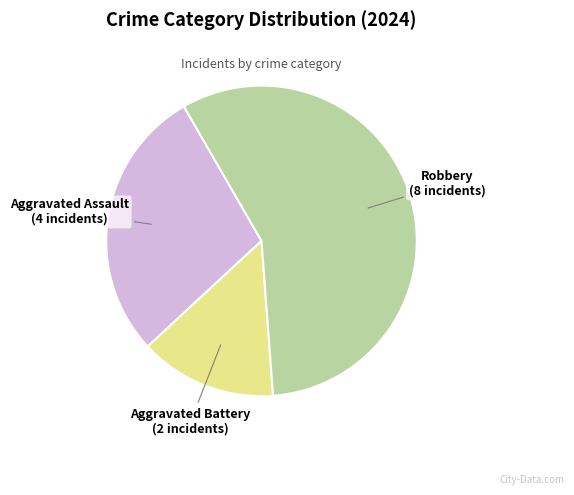

What is the smallest slice in the pie chart?

Aggravated Battery